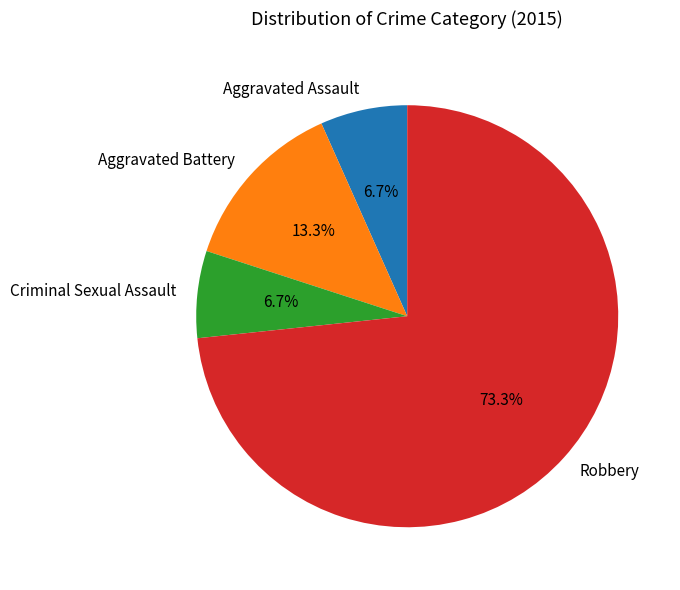

Which category has the biggest portion of the pie?

Robbery